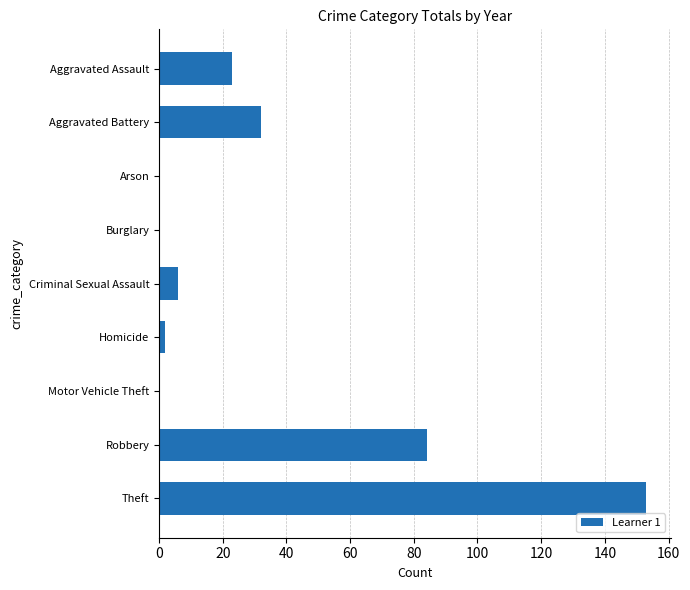

Is it true that the value at Robbery is 138?

False